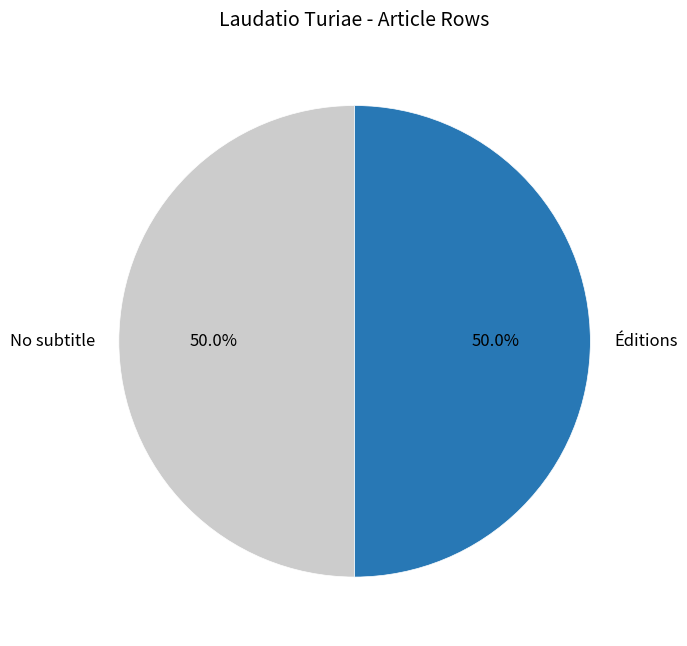

What is the ratio of the value at No subtitle to the value at Éditions?

1.0